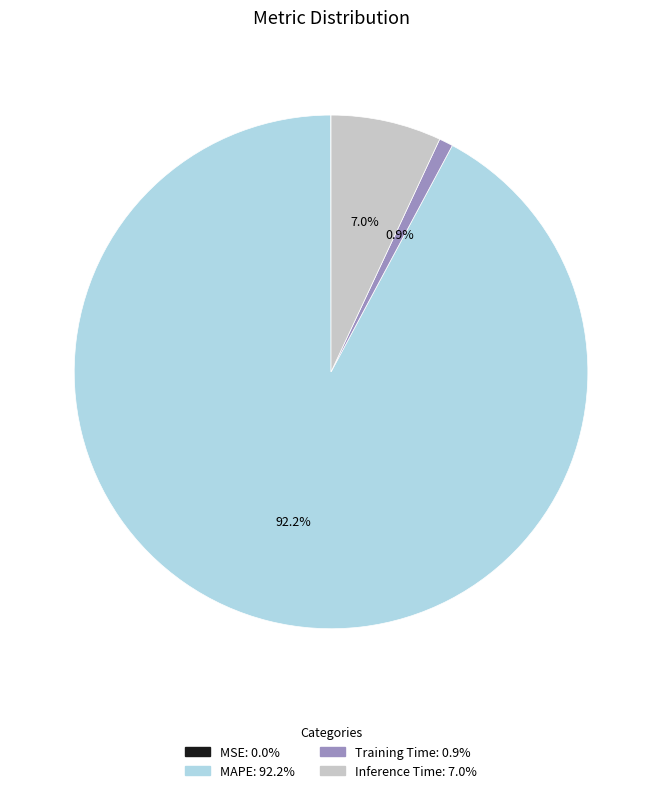

To the nearest percent, what is the difference between the Inference Time and Training Time slice percentages?

6%